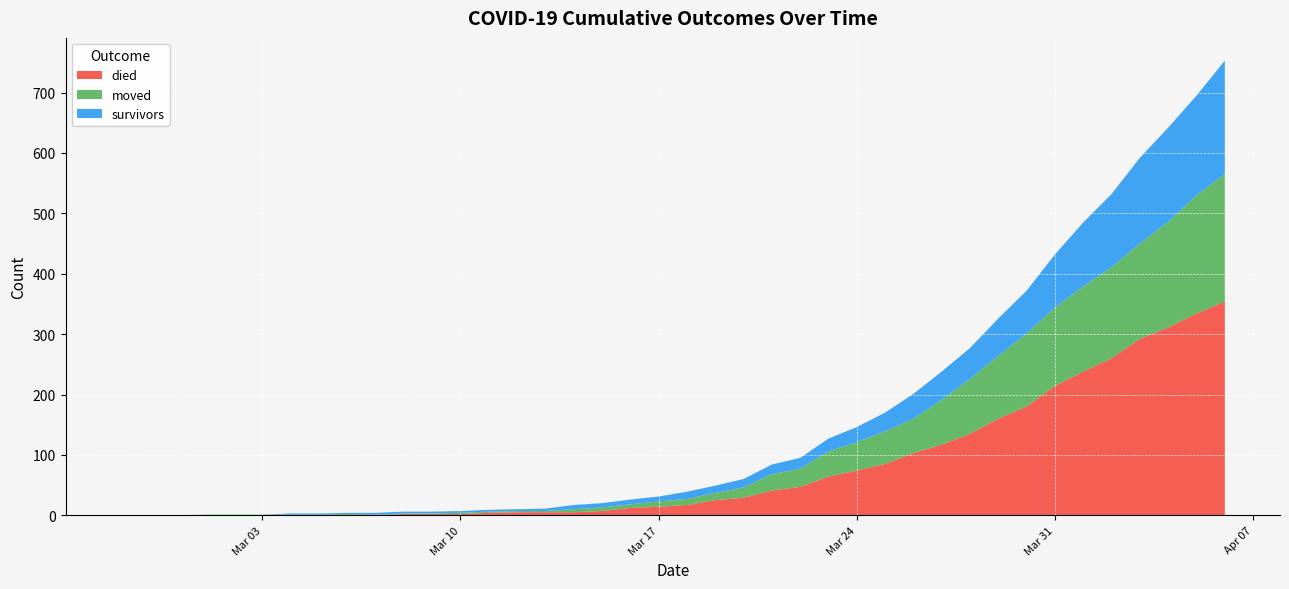

Reading right to left, extract all data points from this chart.

survivors: 188	165	156	142	121	106	88	71	62	51	47	41	31	25	21	18	16	14	12	12	8	8	7	7	4	3	3	3	3	3	3	2	2	2	0	0	0	0	0	0
died: 354	334	311	292	260	238	214	180	160	135	117	103	85	74	64	47	41	29	25	17	14	12	7	5	5	5	4	2	2	2	0	0	0	0	0	0	0	0	0	0
moved: 211	196	175	158	151	141	130	121	104	91	74	57	54	47	42	30	27	17	12	10	9	6	6	5	2	2	2	2	1	1	1	2	1	1	1	1	1	0	0	0